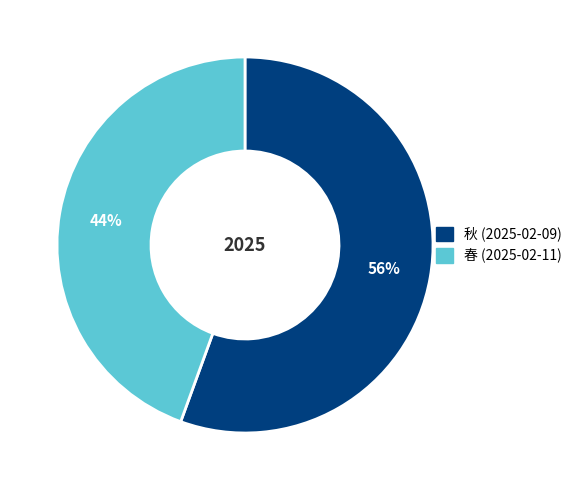

Rank the categories by value from highest to lowest.

秋 (2025-02-09), 春 (2025-02-11)